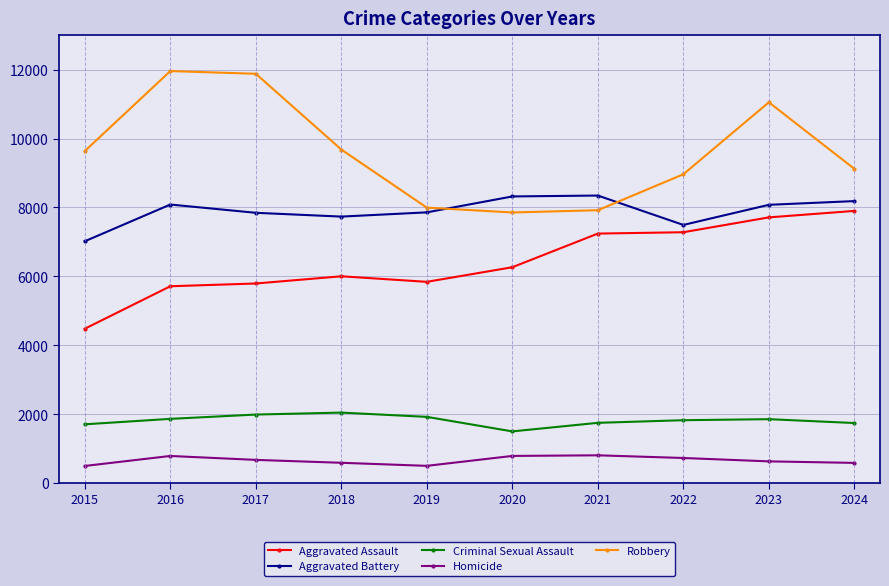

What is the maximum value for Robbery?

11960